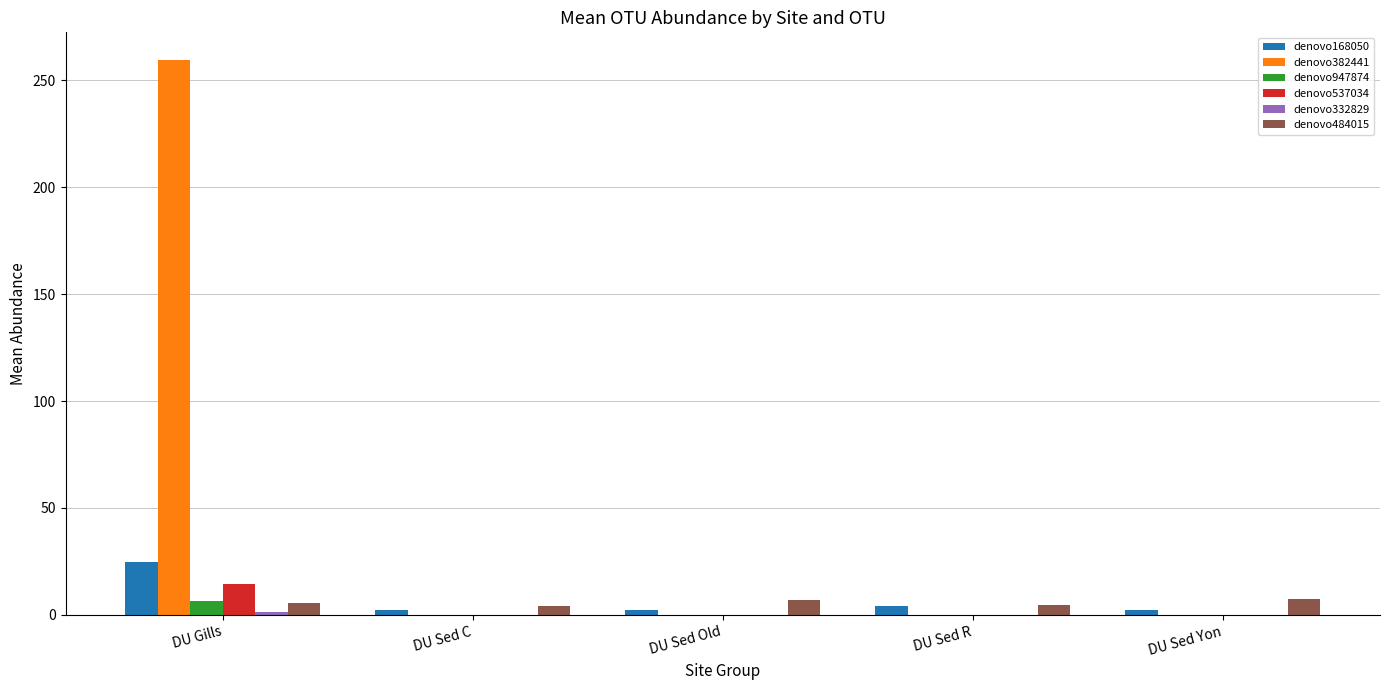

The value of denovo382441 at DU Gills is 259.6. True or false?

True